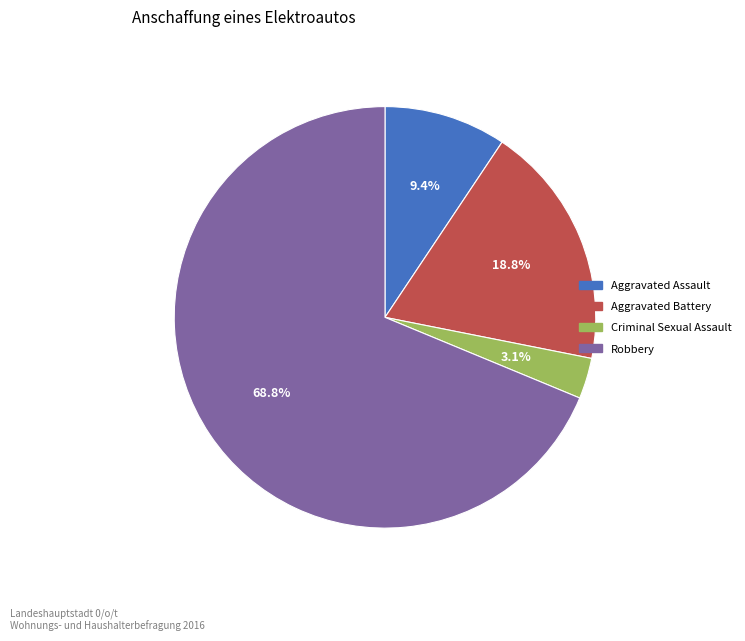

Is it true that Robbery is 58% of the pie?

False